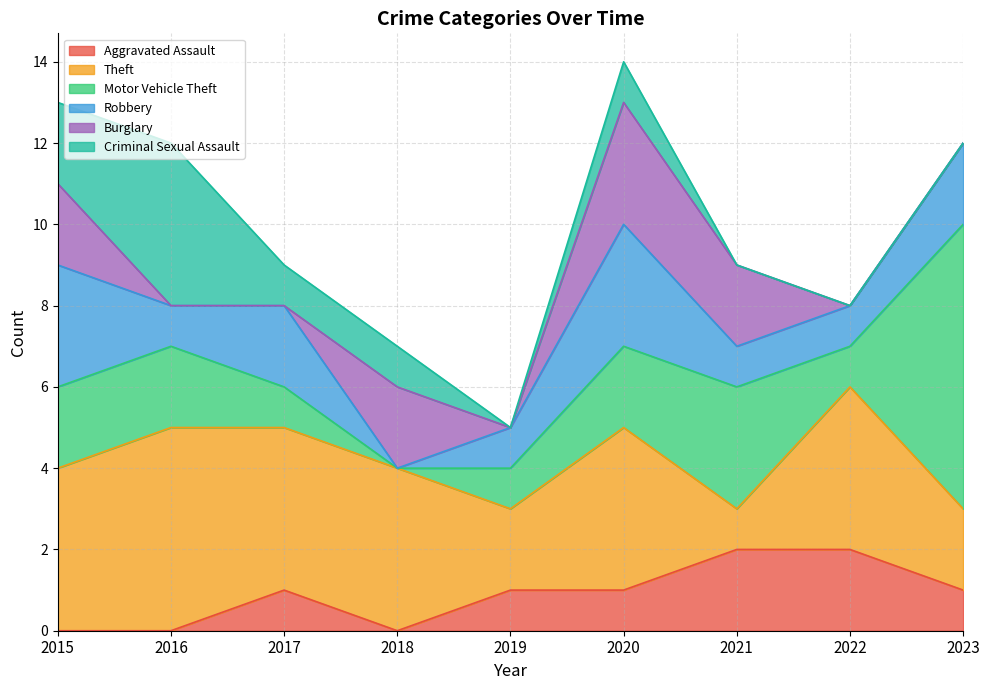

Is the value of Aggravated Assault at 2023 greater than the value of Criminal Sexual Assault at 2021?

Yes